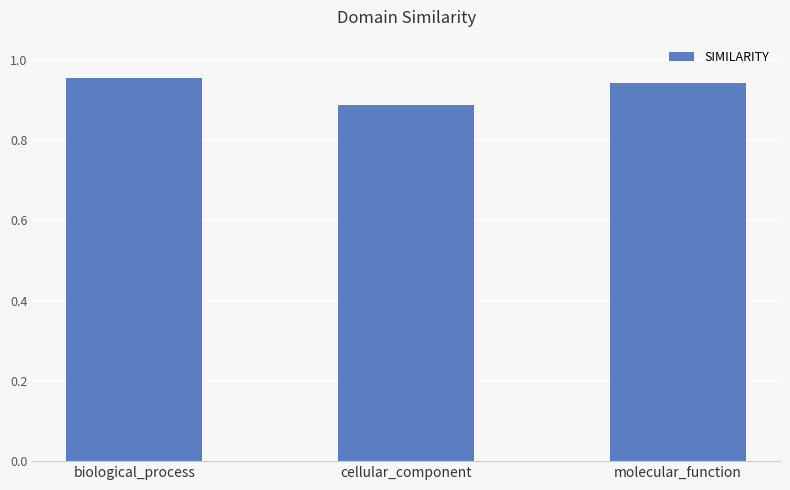

Rank the categories by value from lowest to highest.

cellular_component, molecular_function, biological_process